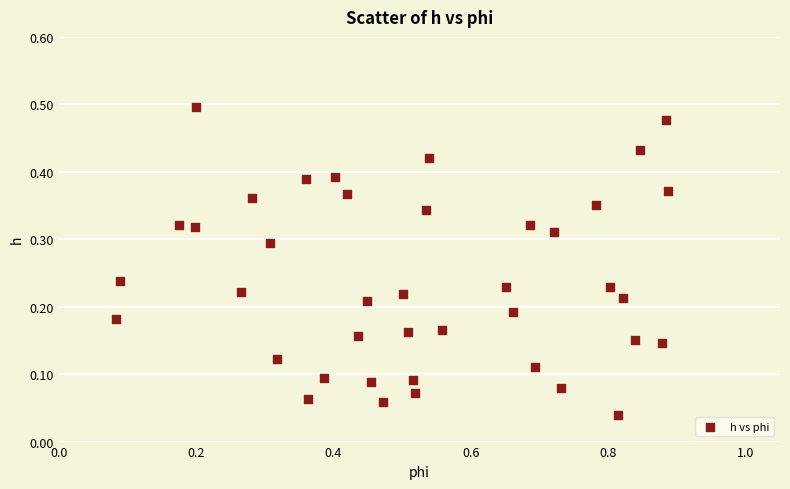

What is the range of X values (max minus min)?

0.8